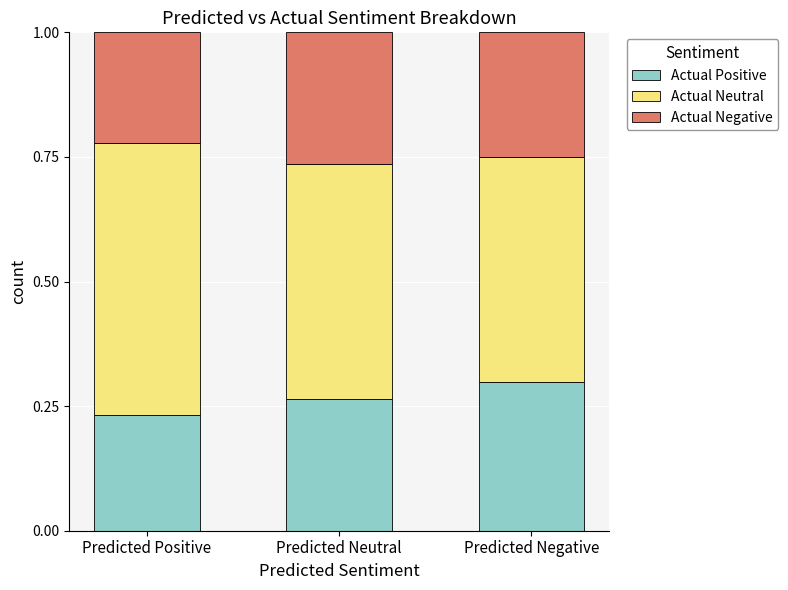

Where is Actual Positive nearest to the value 0?

Predicted Positive